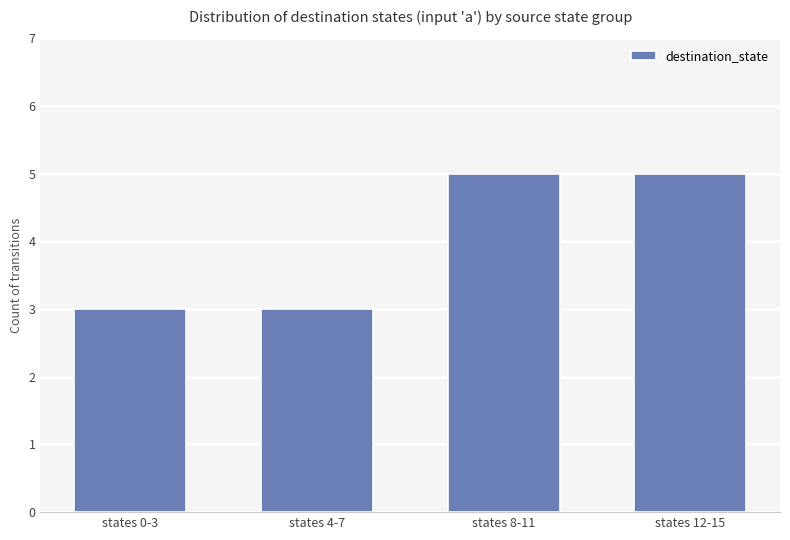

How many bars are there in total?

4